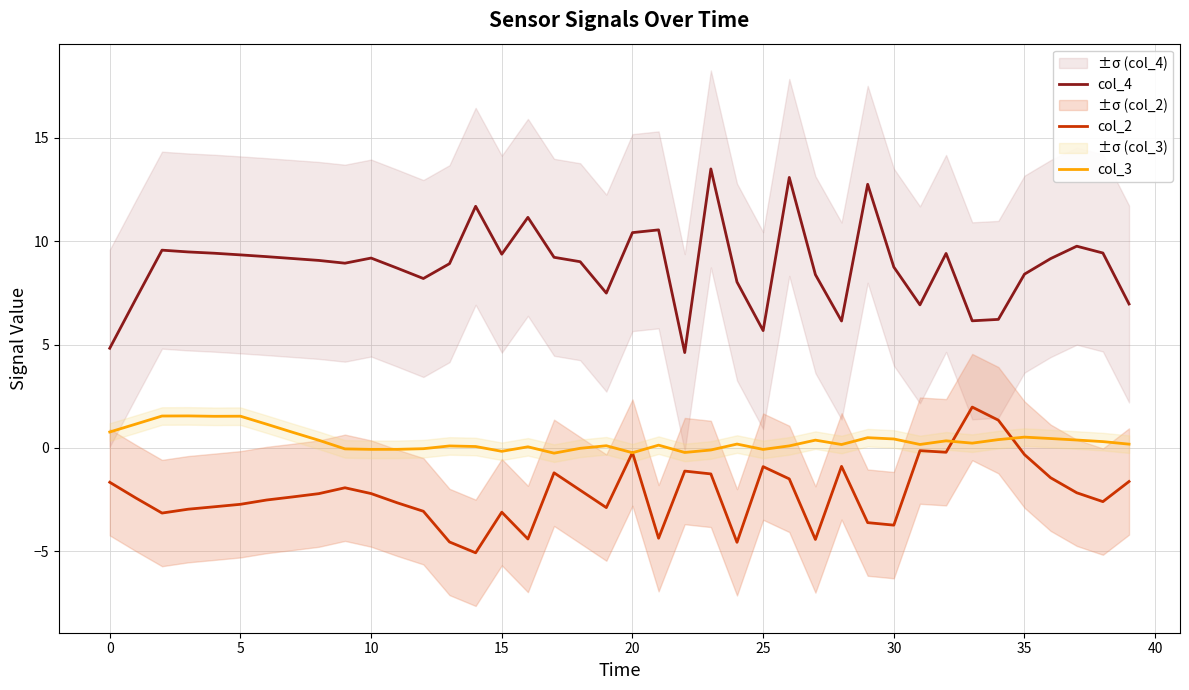

What is the label of the 32nd point from the left?

31